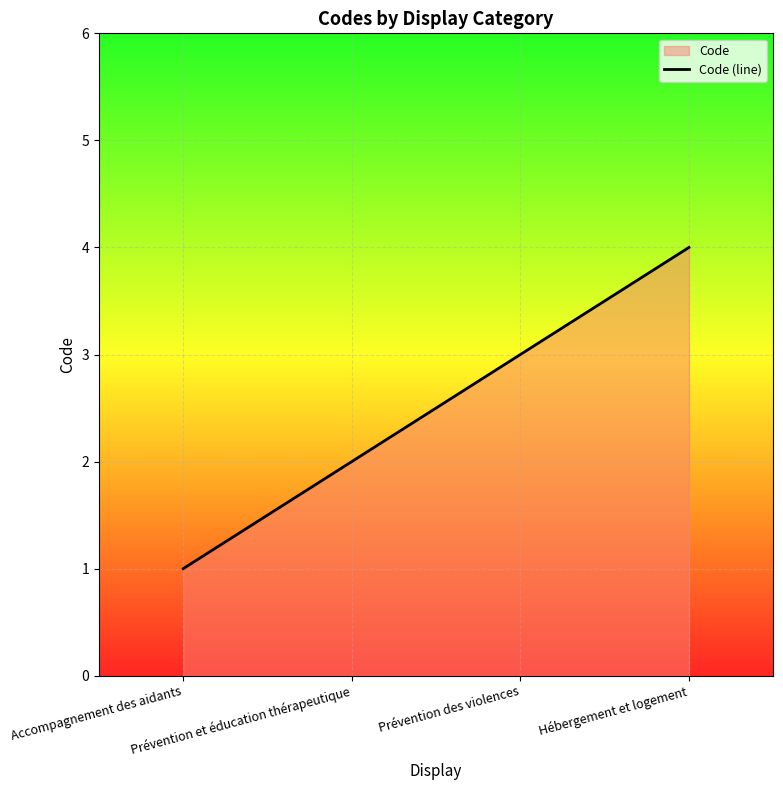

How many values are below 3?

2